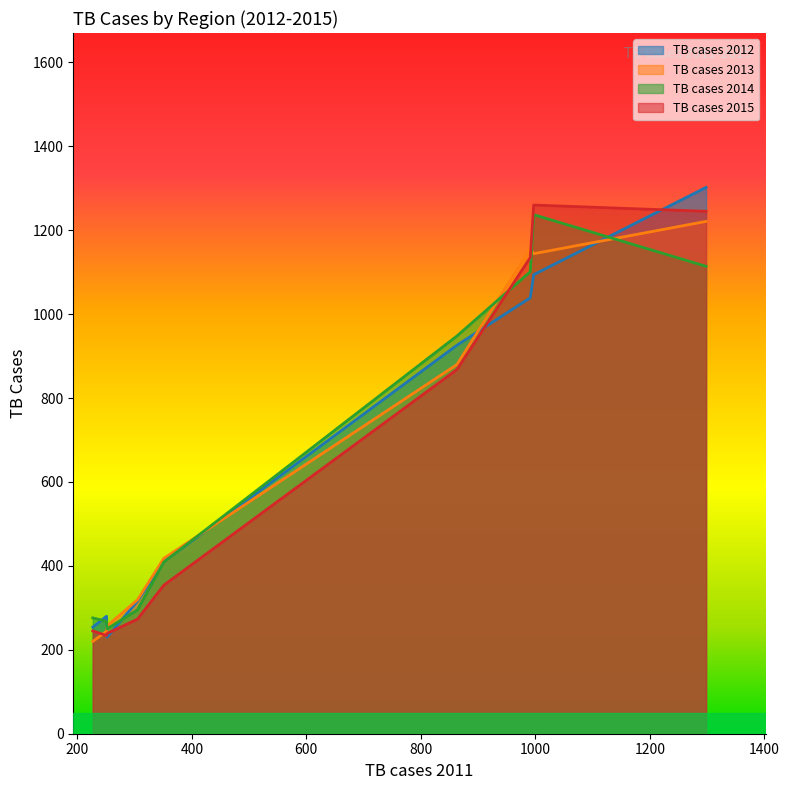

What is the smallest value displayed?

220